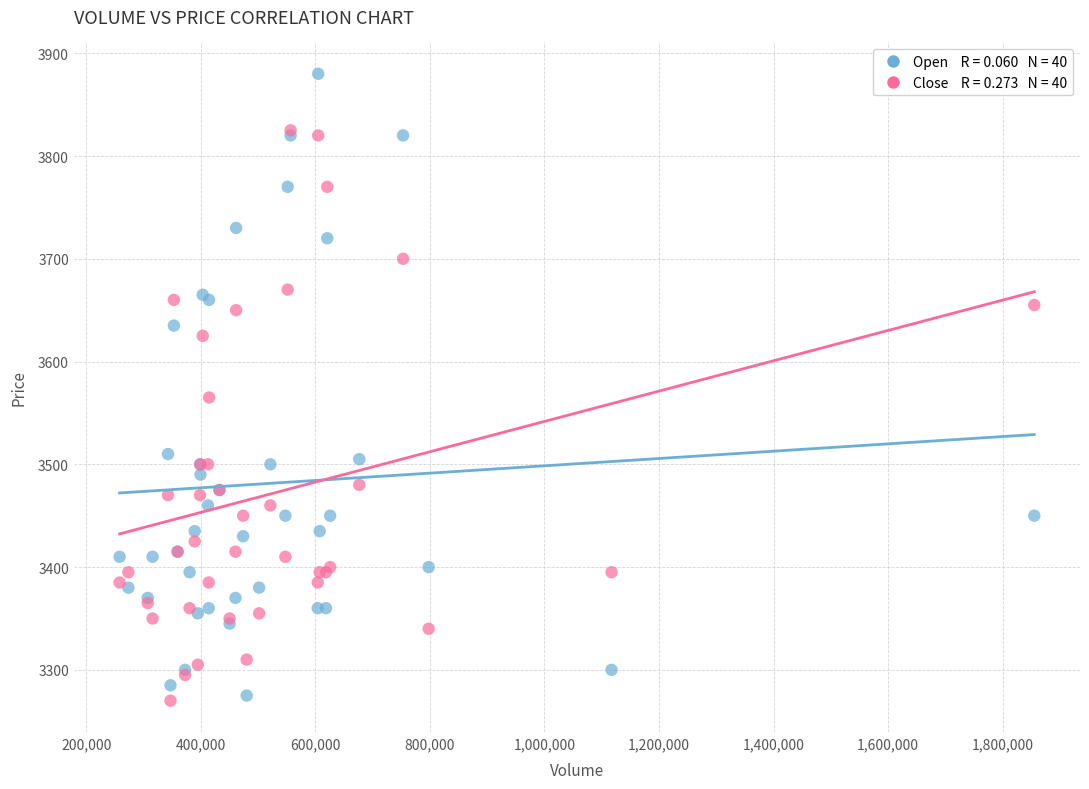

Across all series, what Y value is closest to 3575?

3565